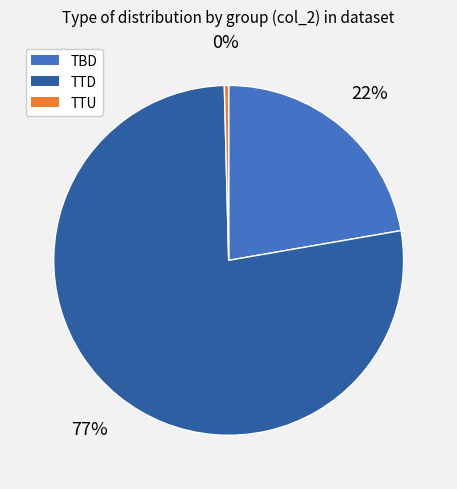

Is TTU the majority of the pie?

No